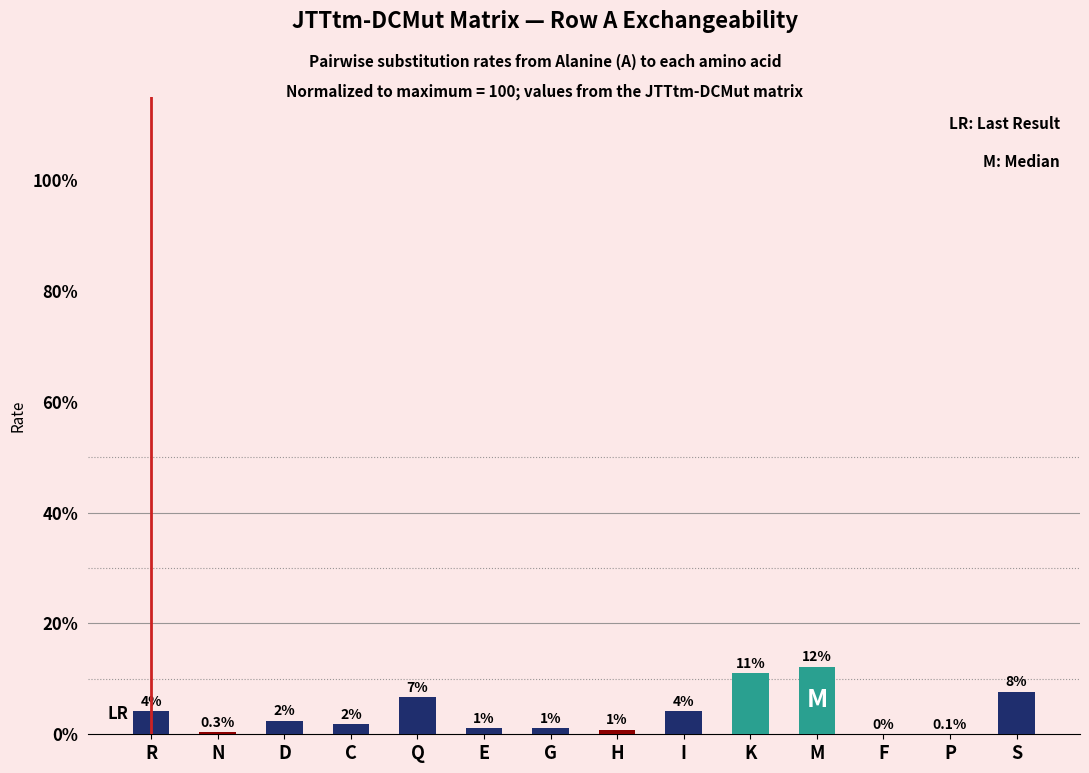

Which category has the lowest value across all series?

F